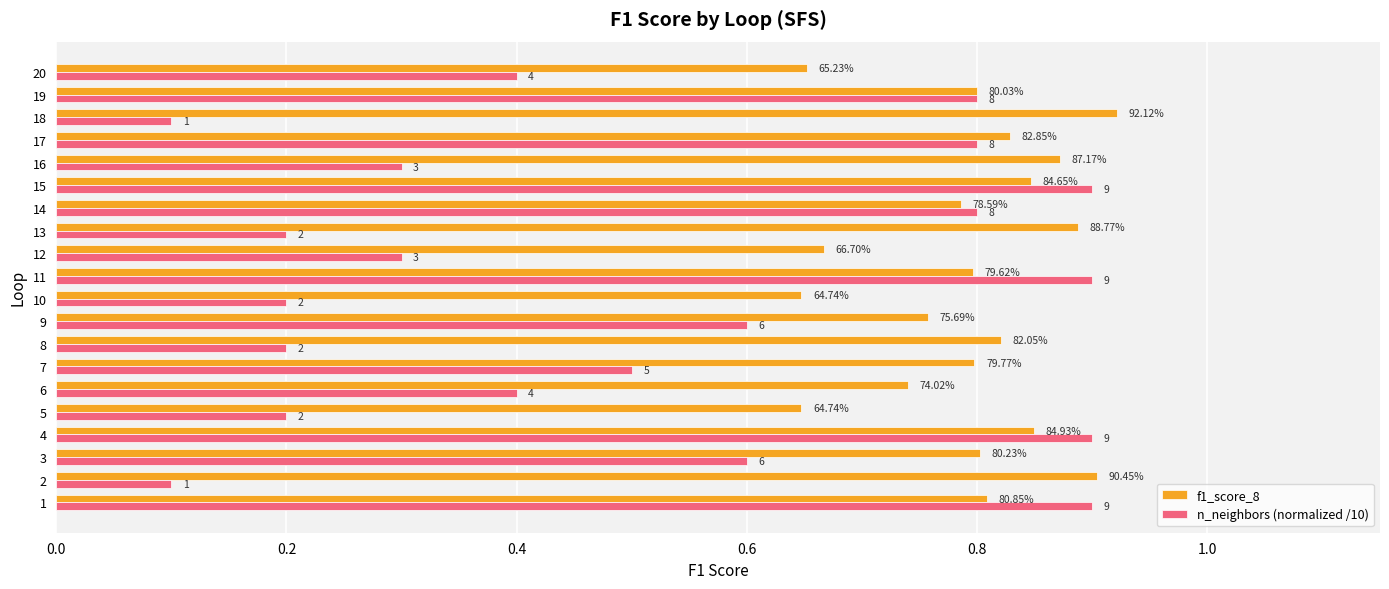

What is the difference between the maximum and minimum values in the n_neighbors (normalized /10) series?

0.8